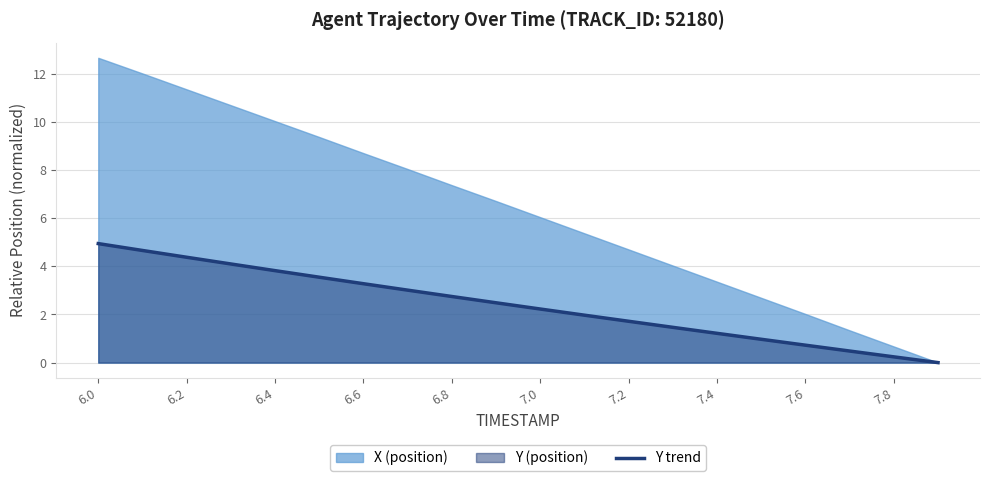

Reading left to right, extract all data points from this chart.

4.9	4.7	4.4	4.1	3.8	3.5	3.3	3.0	2.7	2.5	2.2	2.0	1.7	1.5	1.2	1.0	0.7	0.5	0.2	0.0